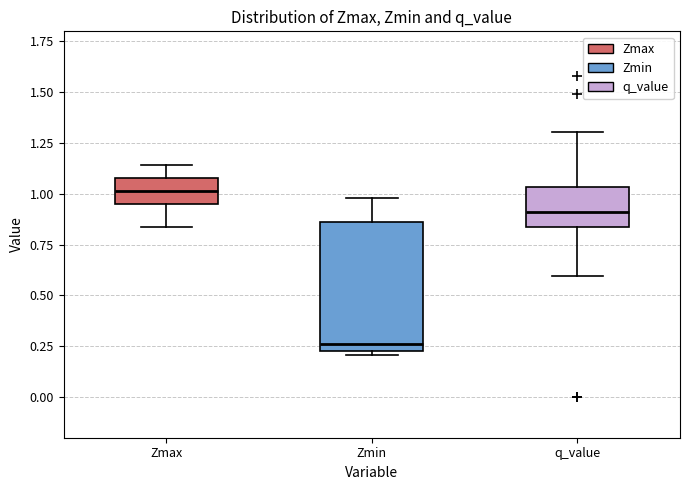

Reading left to right, transcribe this box plot: for each box, give where its median line is, the range the box spans, and where its two whiskers end, as read against the y-axis. The values are not printed on the chart, so give them approximately, as read against the axis.

Zmax: median 1.00, box 0.95 to 1.10, whiskers 0.85 to 1.15
Zmin: median 0.25 (just above the box's lower edge), box 0.25 to 0.85, whiskers 0.20 to 1.00
q_value: median 0.90, box 0.85 to 1.05, whiskers 0.60 to 1.30